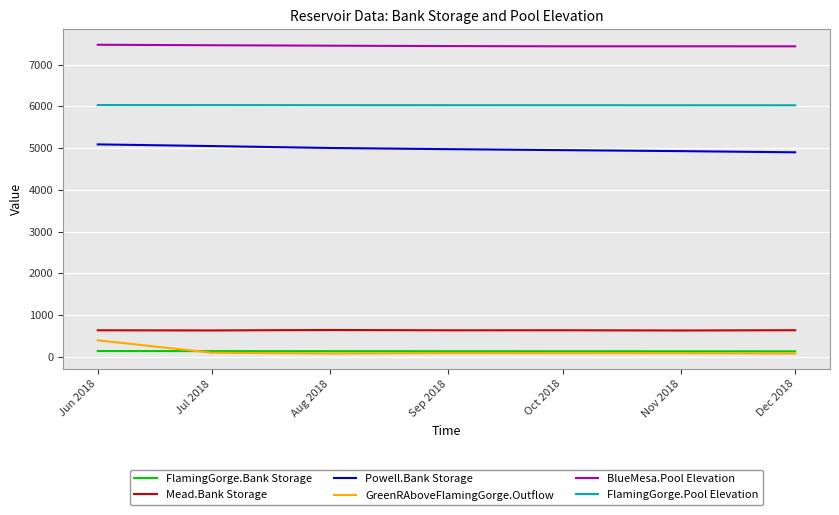

True or false: FlamingGorge.Pool Elevation and FlamingGorge.Bank Storage cross at least once.

False